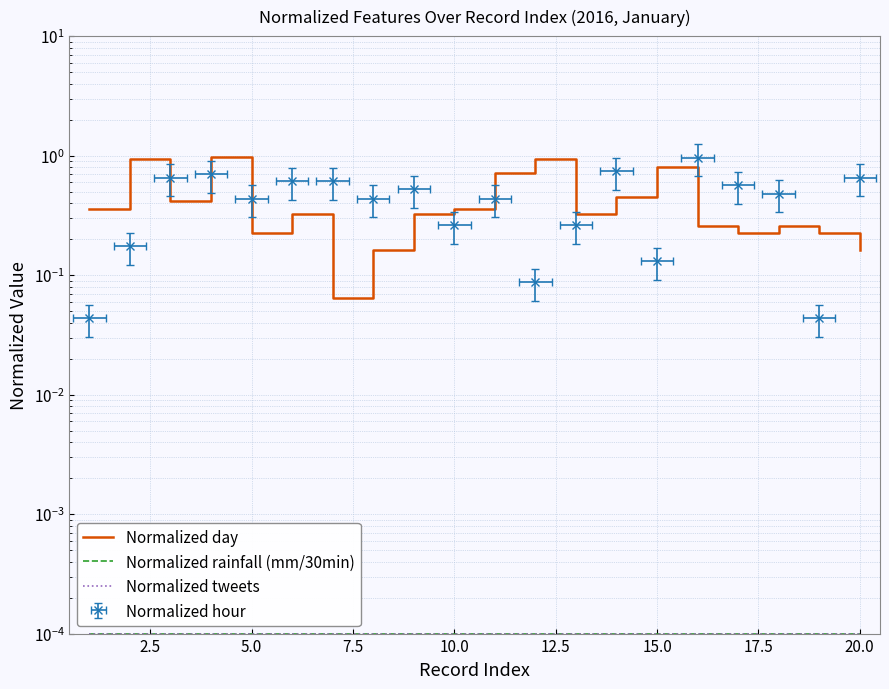

True or false: Normalized rainfall (mm/30min) and Normalized tweets cross at least once.

False